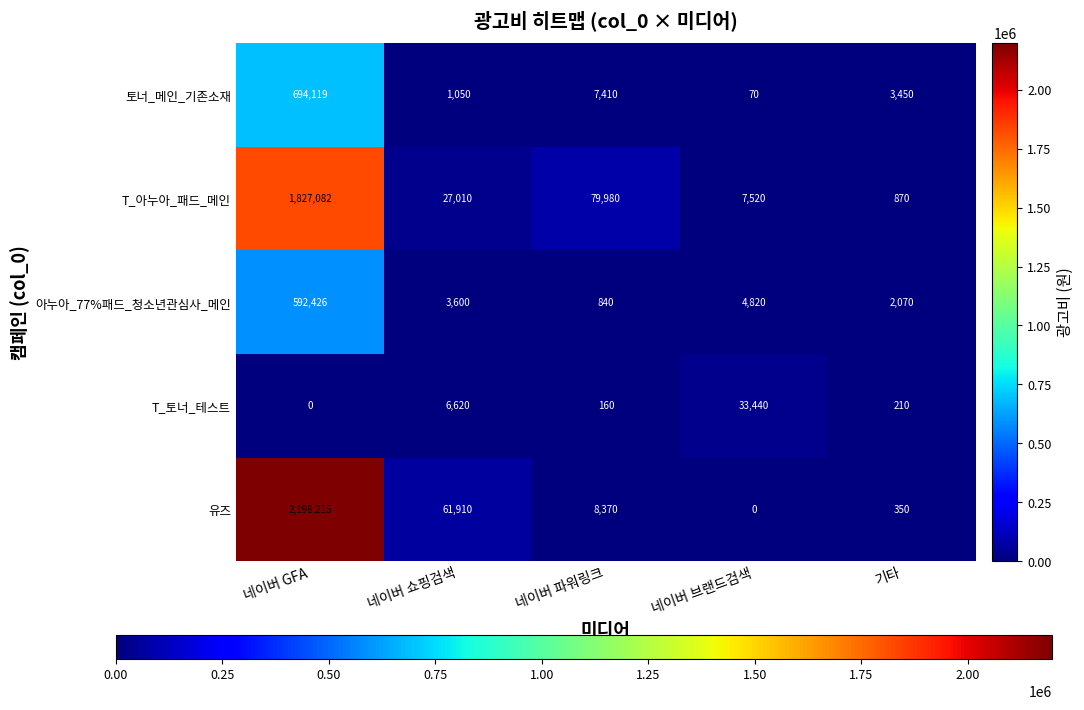

What is the maximum value shown in the chart?

2198215